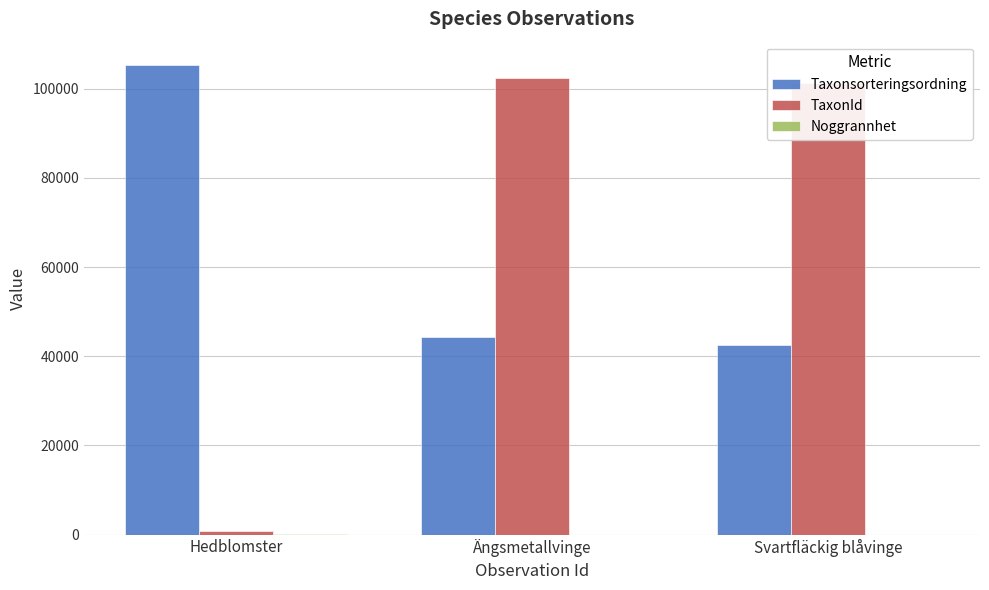

Does the chart contain stacked bars?

No